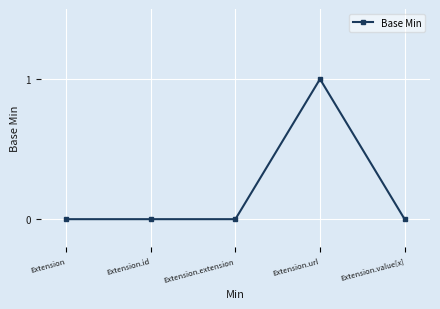

How many series are shown in this chart?

1